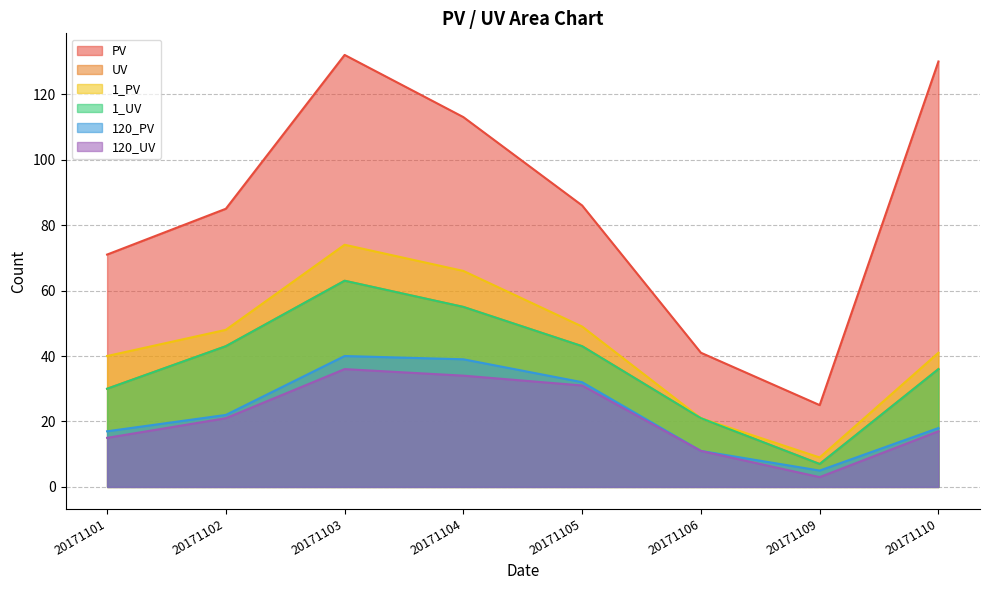

At which label does 1_PV reach its peak?

20171103